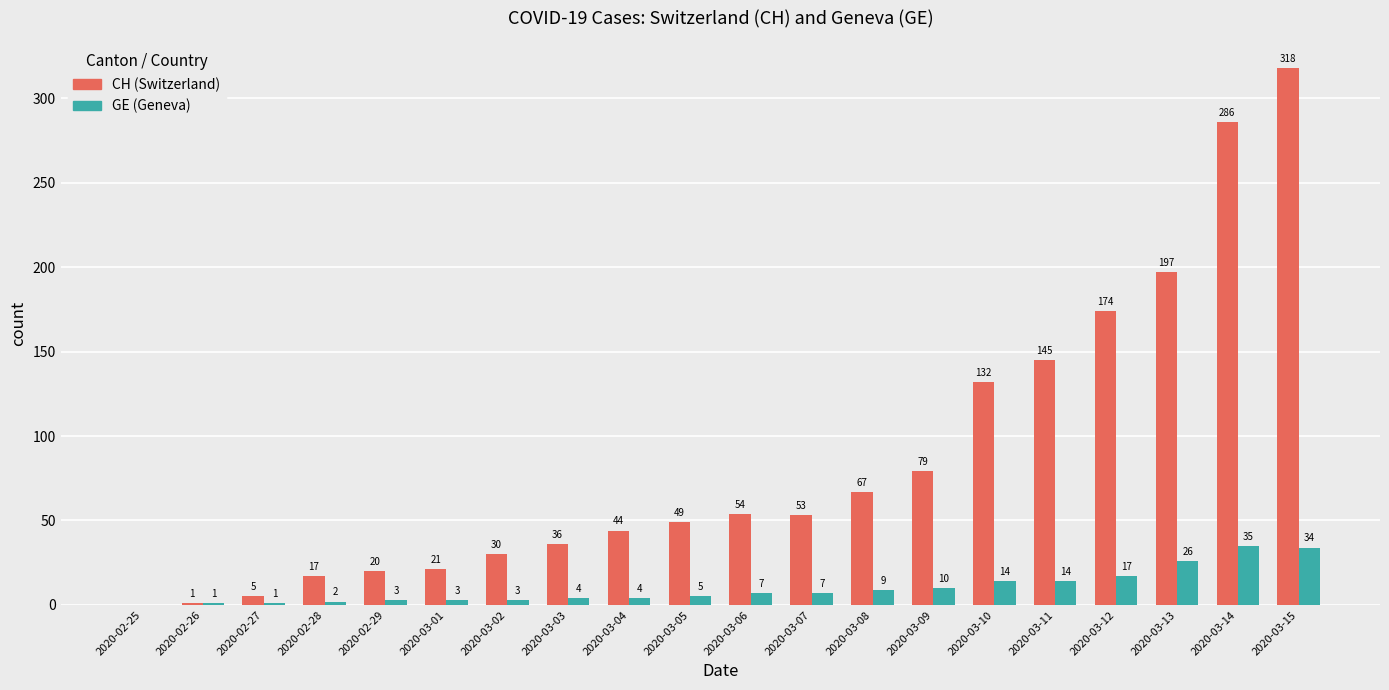

Where is CH (Switzerland) nearest to the value 159?

2020-03-11